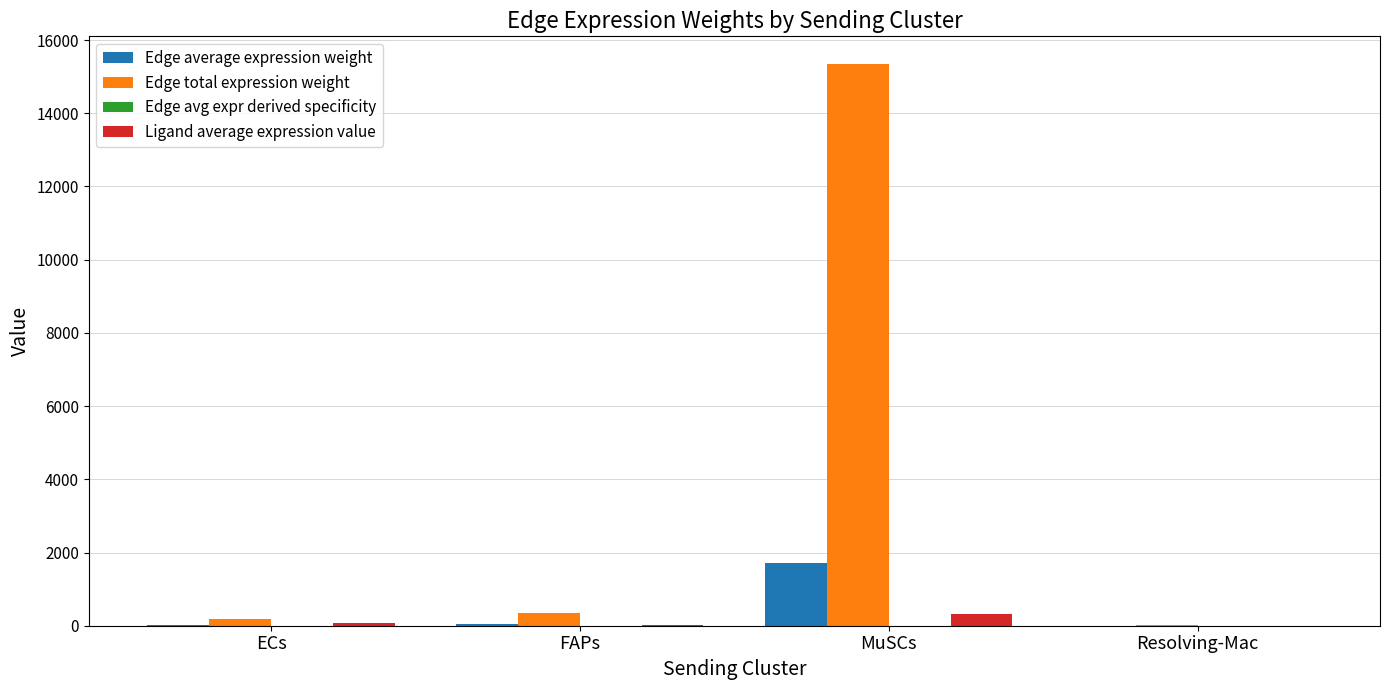

Is it true that Ligand average expression value equals 5.6 at Resolving-Mac?

True